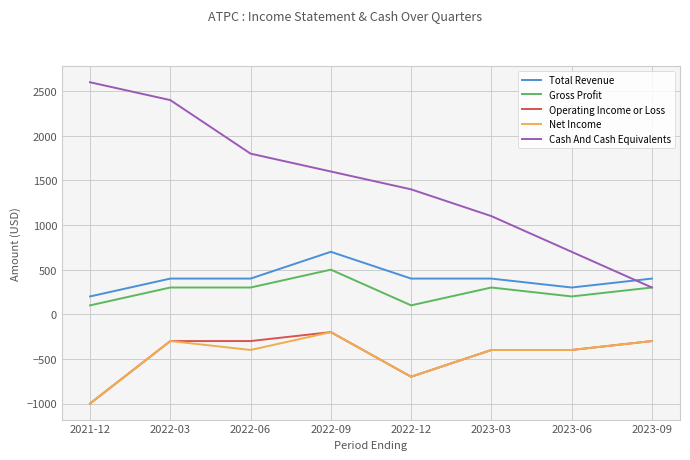

What is the total value across all series at 2021-12?

900